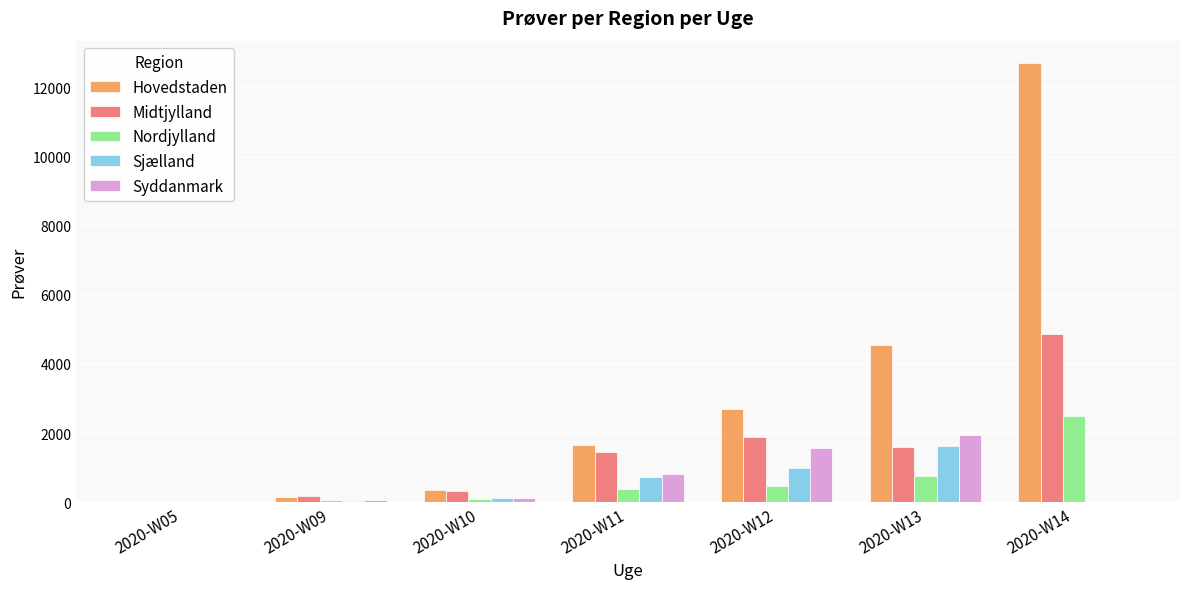

How many groups of bars are there?

7